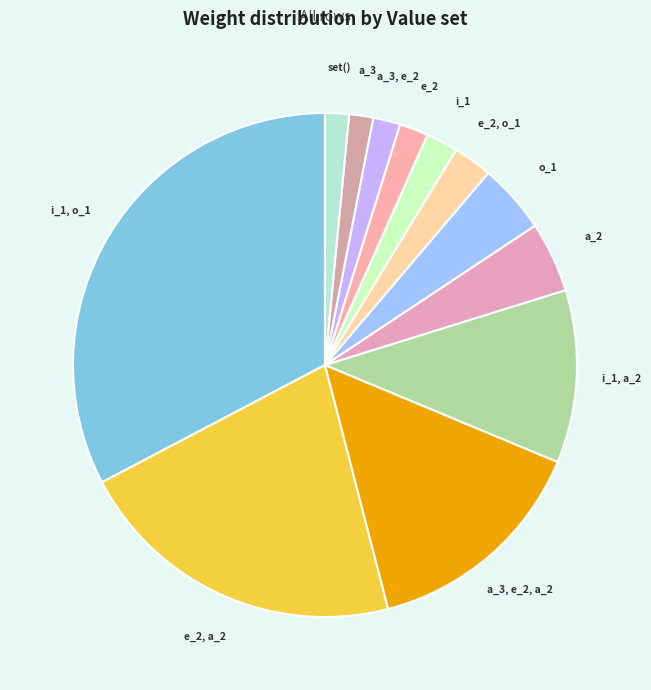

How many slices are in this pie chart?

12